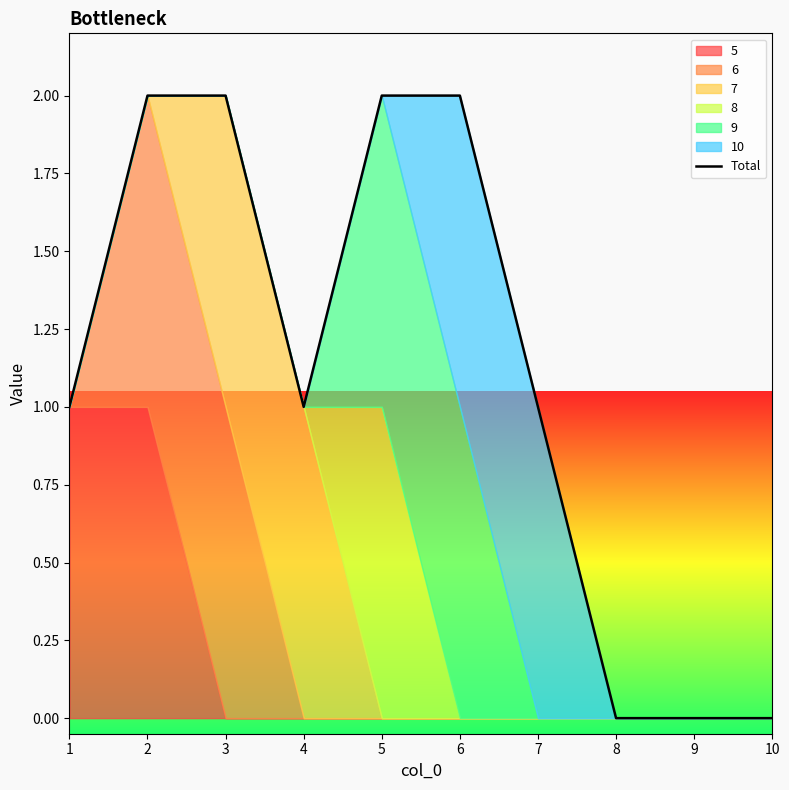

Reading right to left, list all the values displayed in this chart.

0	0	0	1	2	2	1	2	2	1